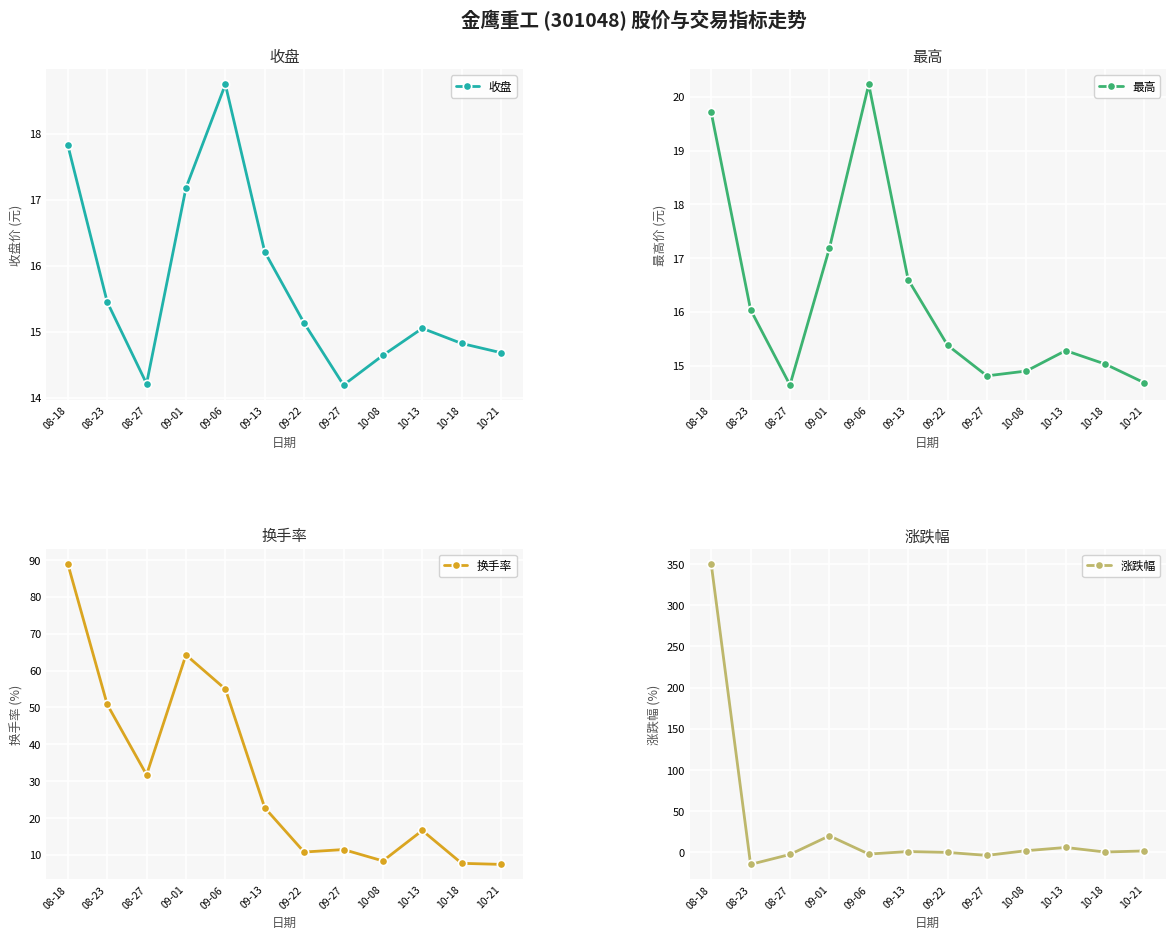

List the series in order of their peak value, lowest first.

收盘, 最高, 换手率, 涨跌幅